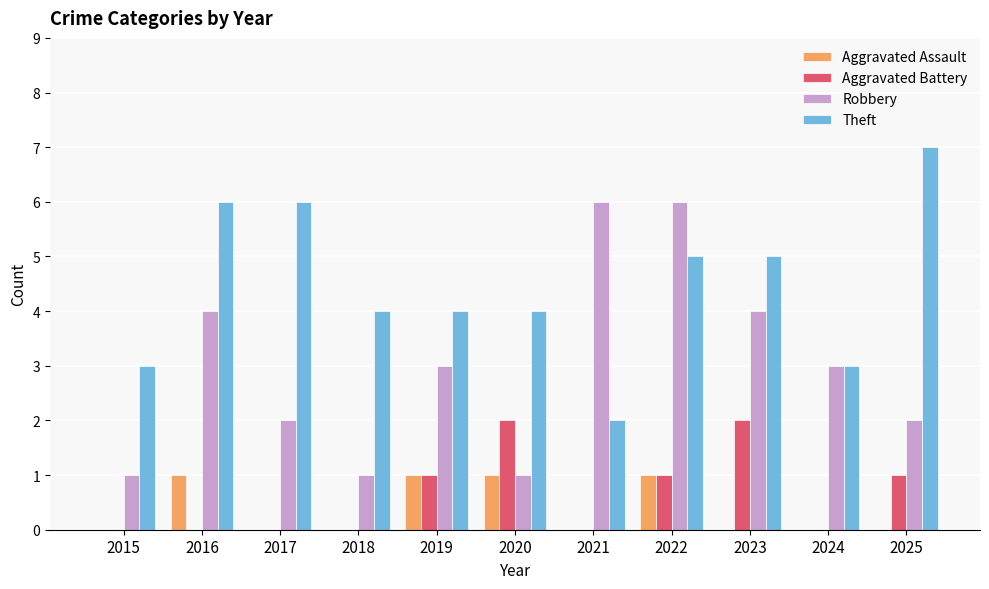

Is it true that Aggravated Assault equals 1 at 2024?

False